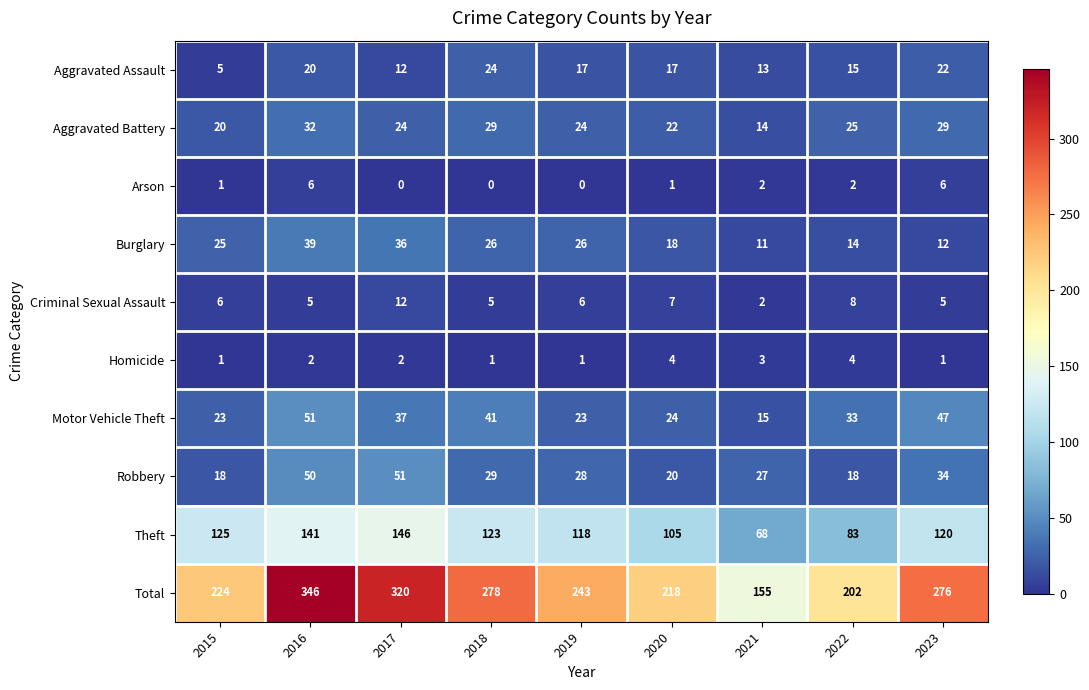

Which series has the widest spread of values?

Total